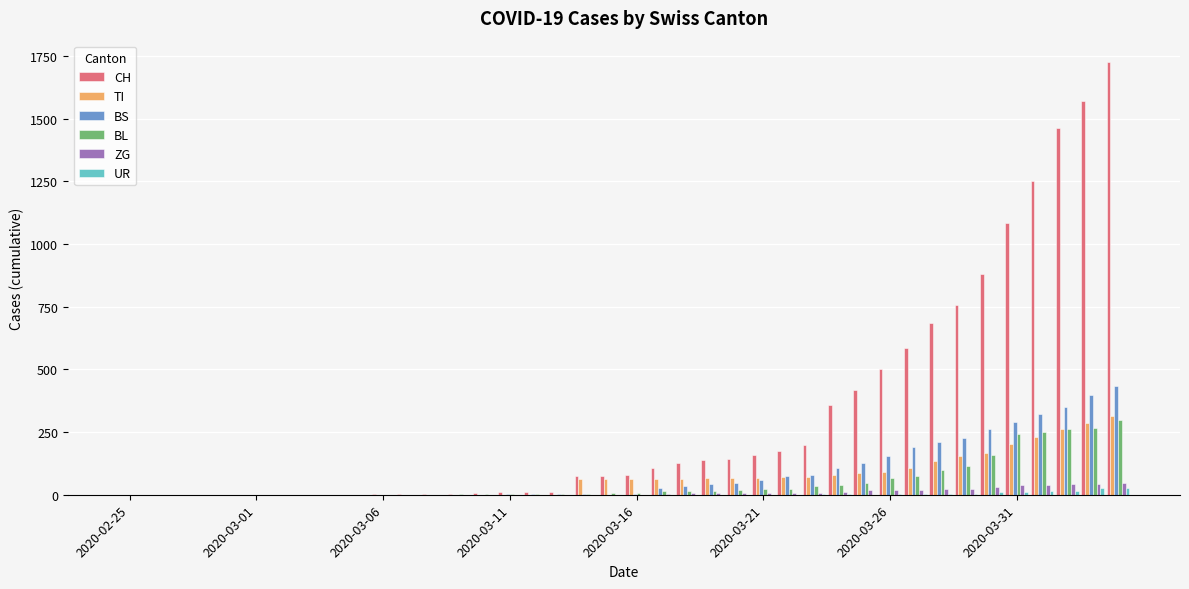

Which series has the largest total across all categories?

CH